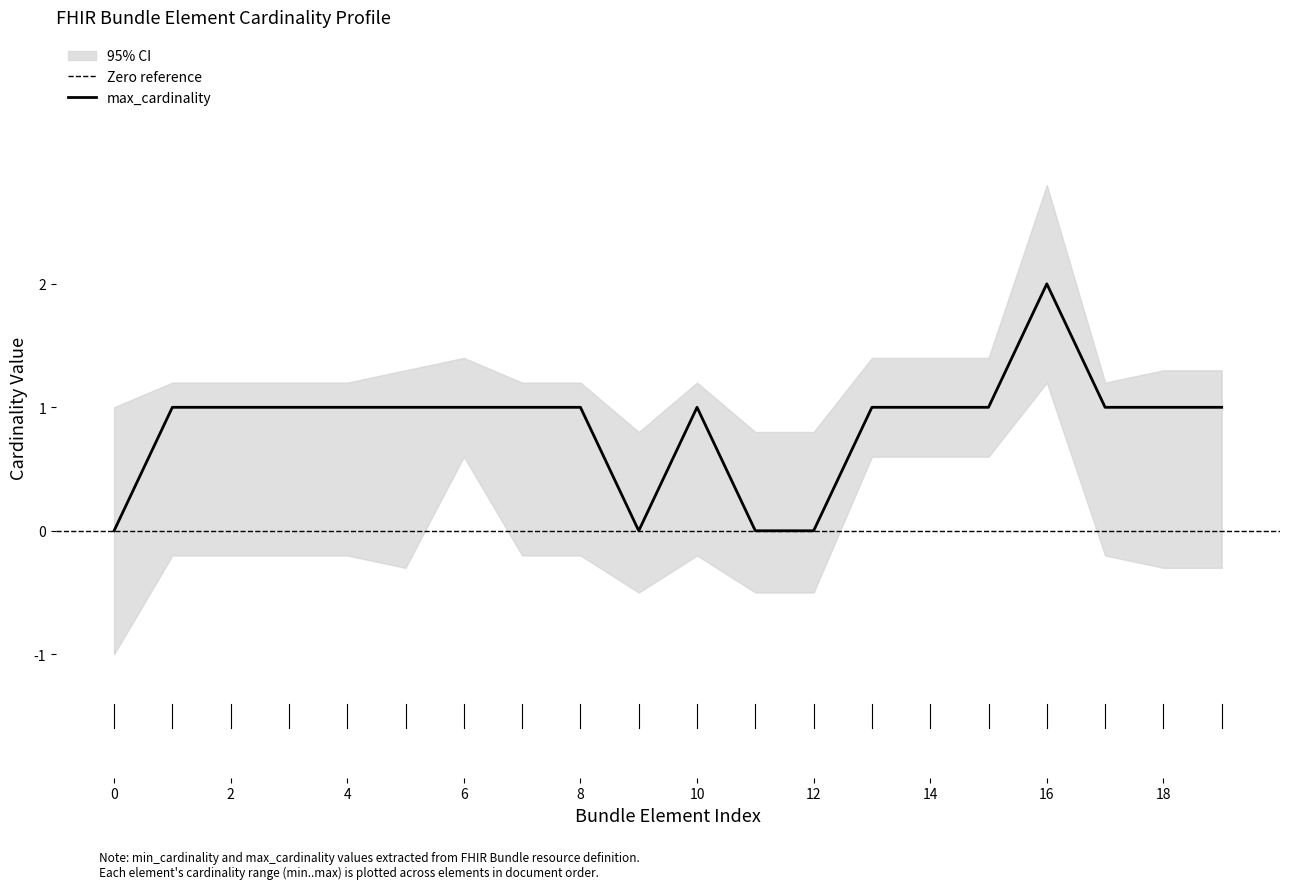

At which label does max_cardinality reach its peak?

16